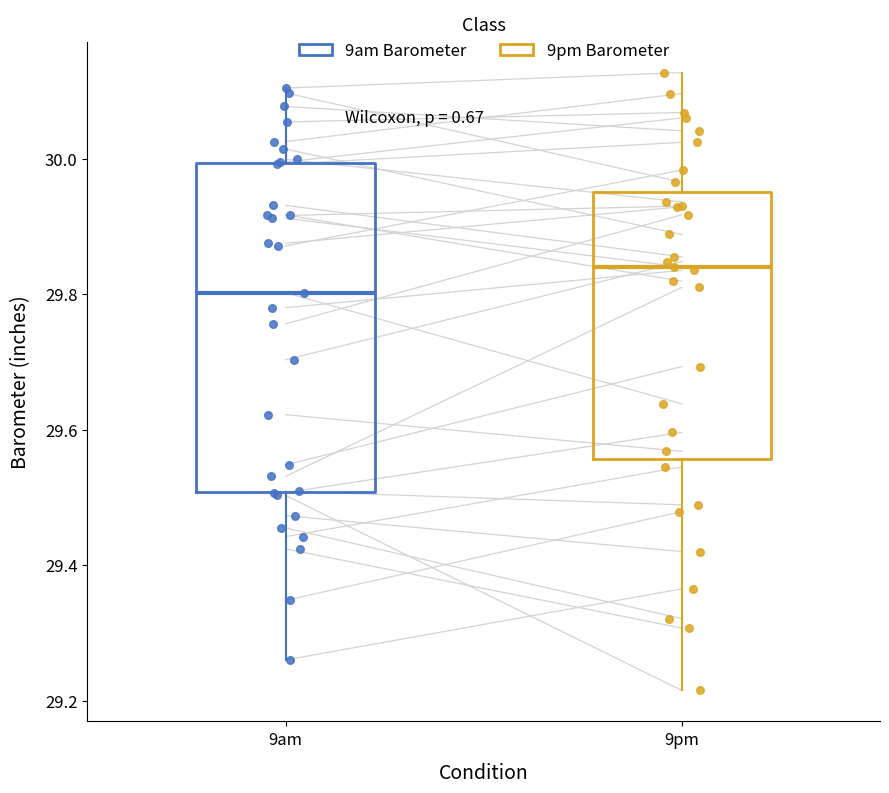

Which box's median line is the highest?

9pm